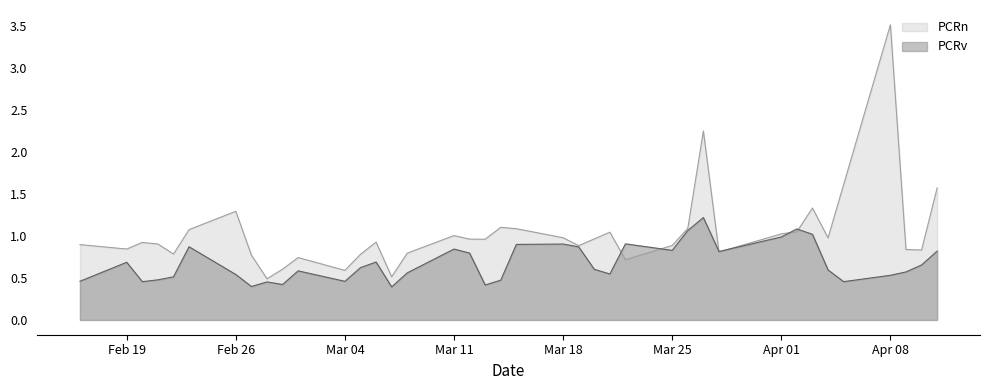

Which series ends up on top after the final intersection of PCRn and PCRv?

PCRn